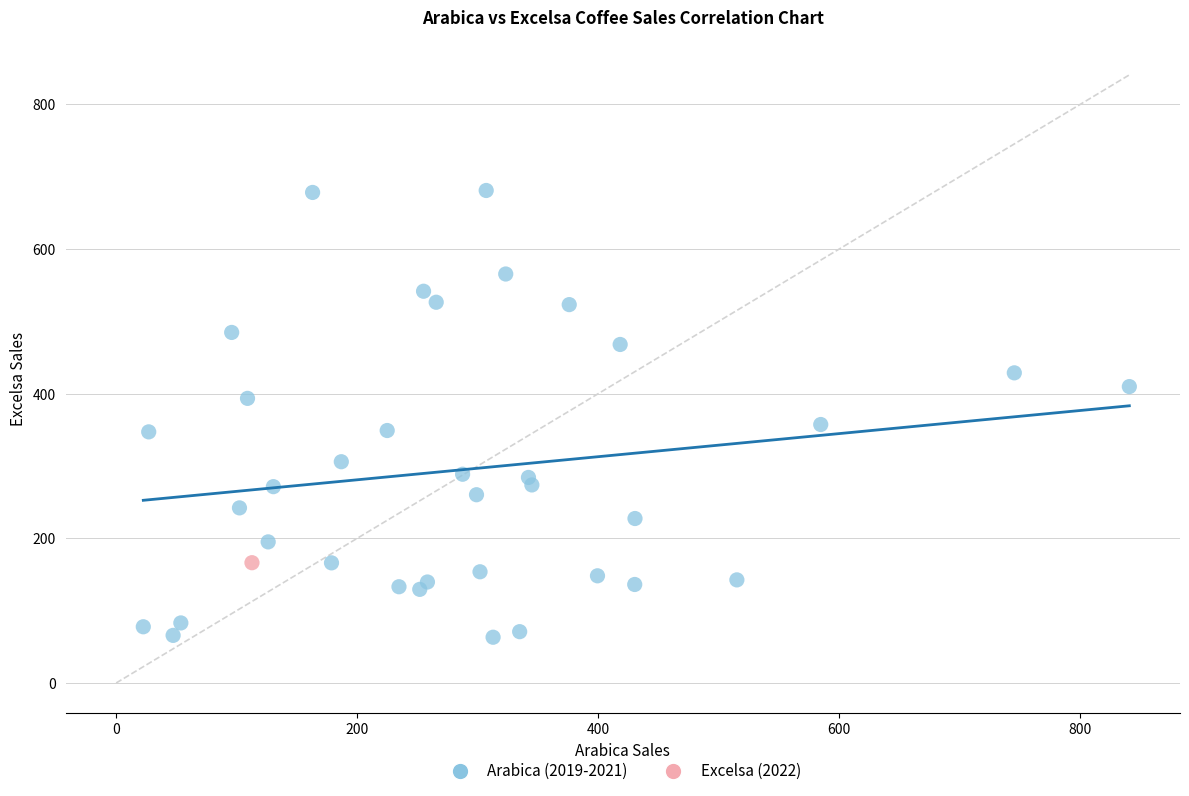

What are all the series names shown in the legend?

Arabica (2019-2021), Excelsa (2022)